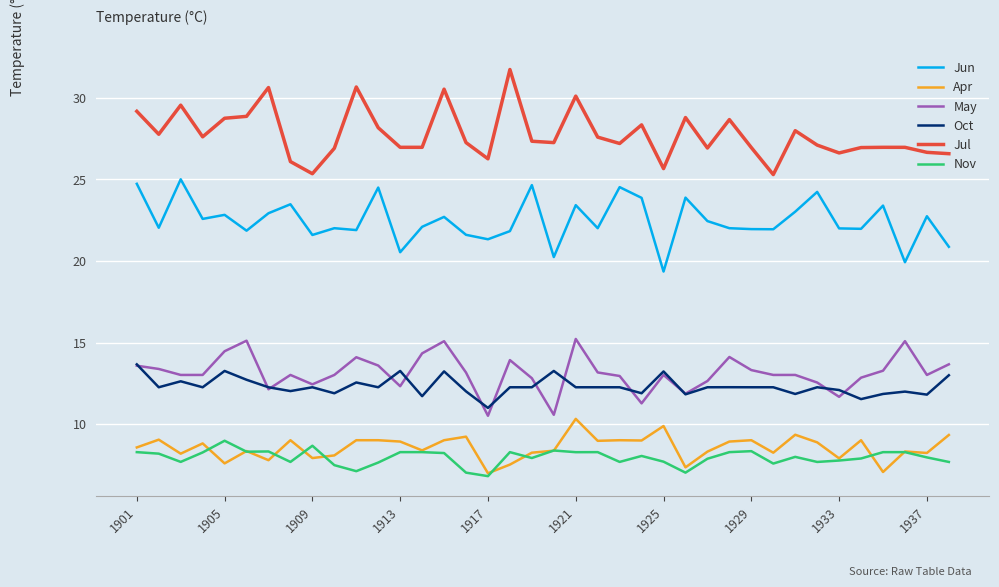

What is the maximum value for May?

15.2